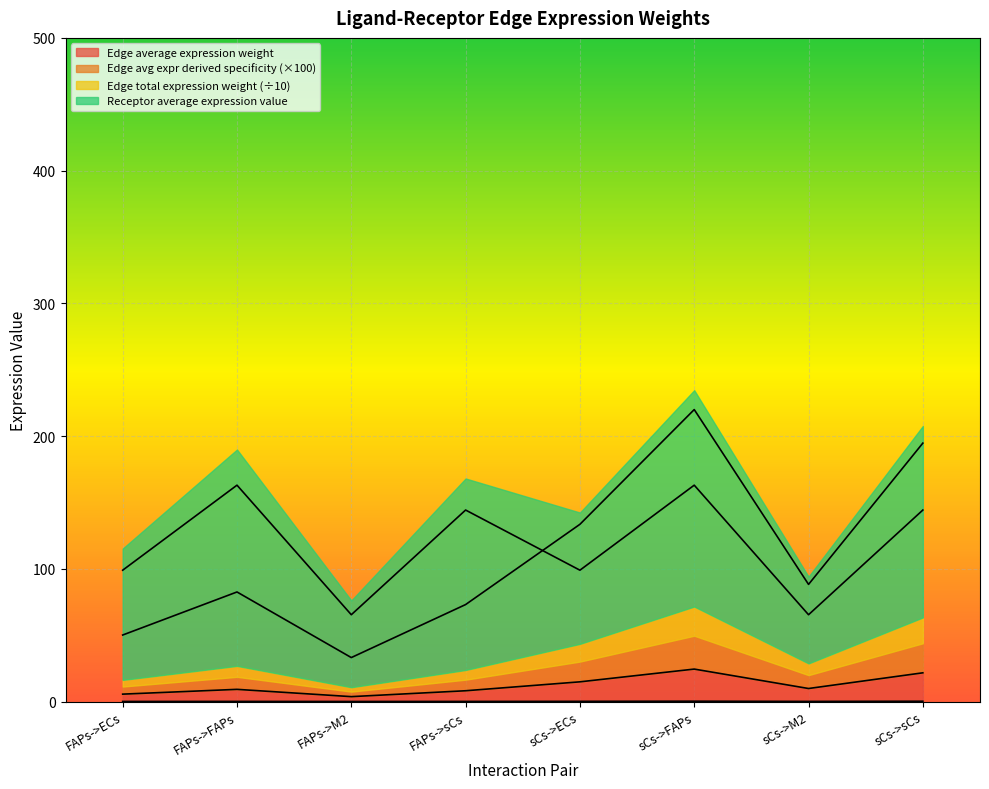

How many series are shown in this chart?

4